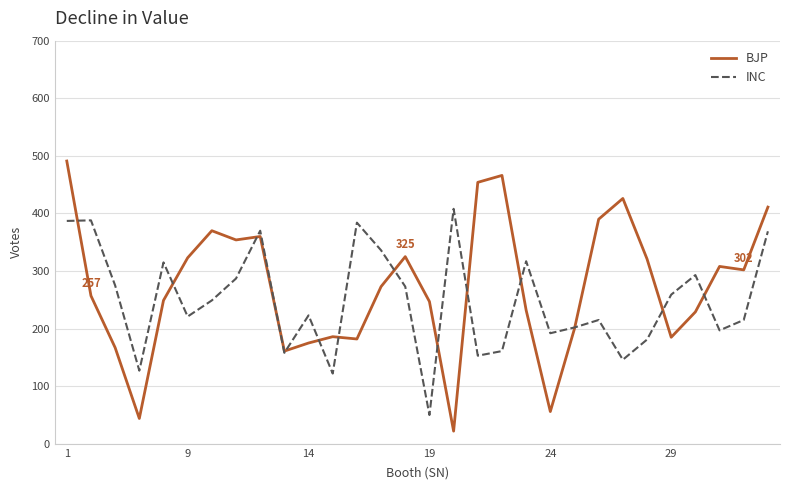

True or false: INC has more than 1 interior local peaks.

True